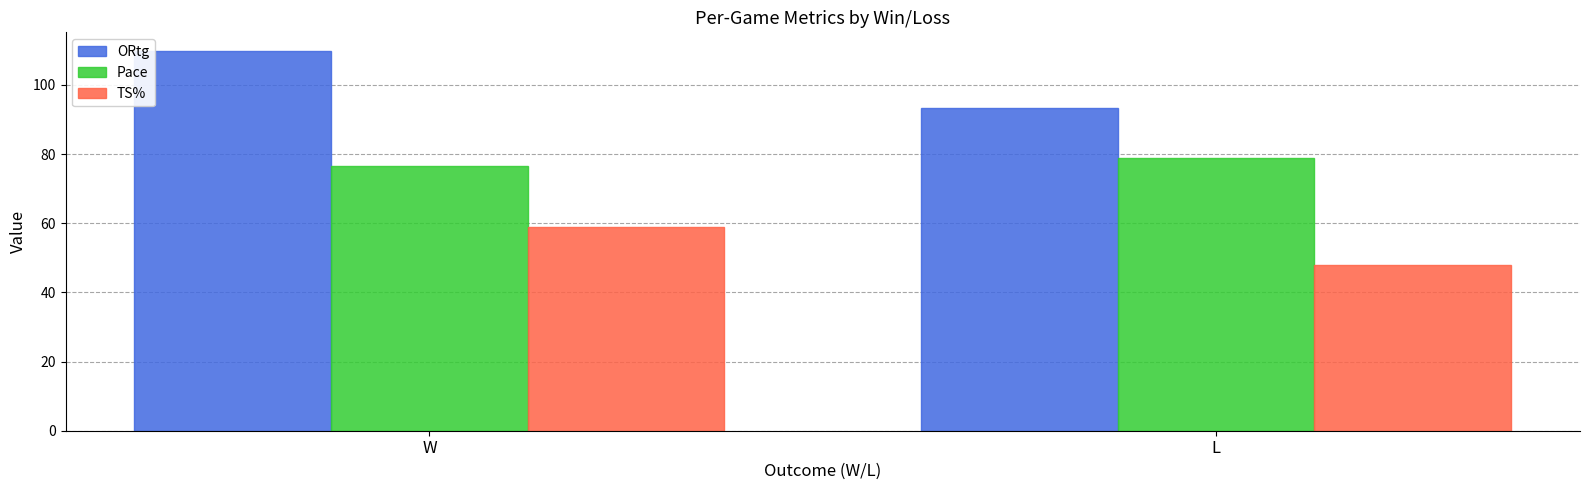

What is the difference between the maximum and minimum values in the TS% series?

11.0